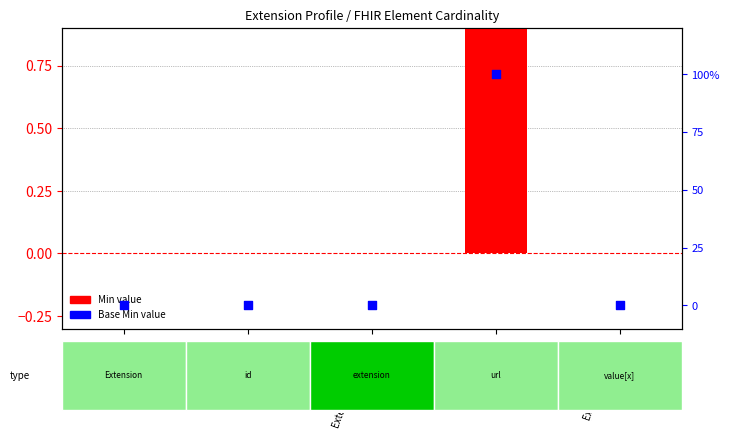

At which category is the sum across all series the highest?

Extension.url